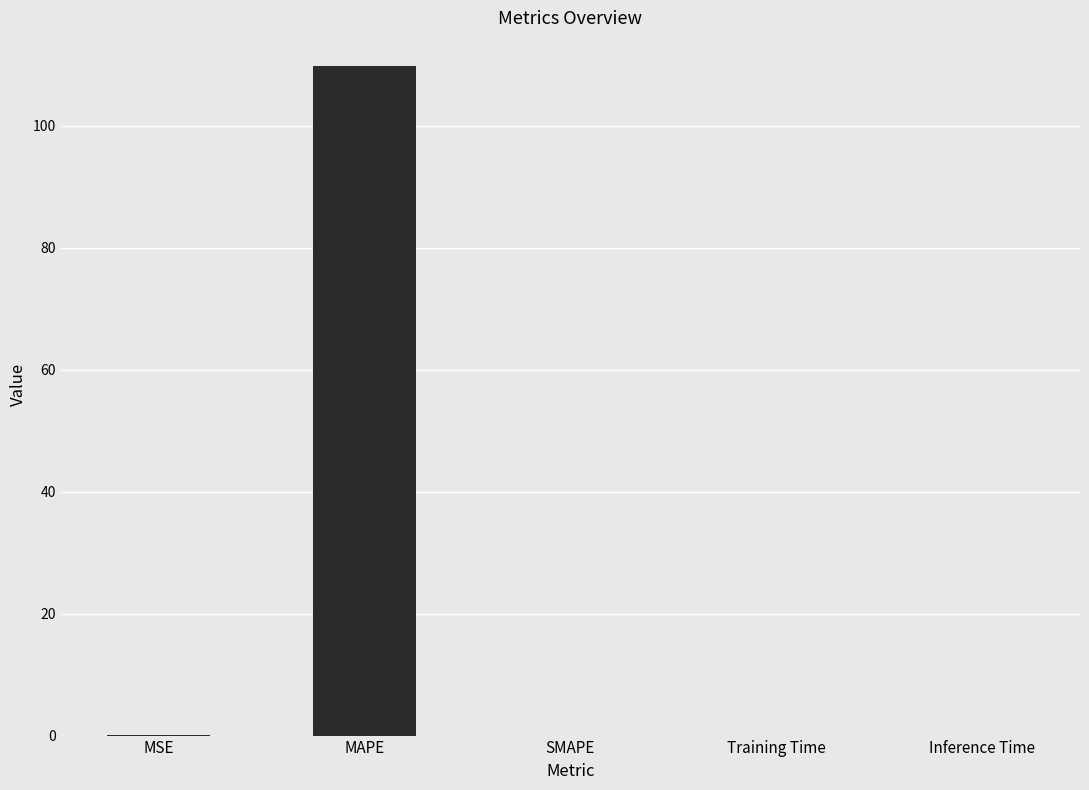

Does the chart contain stacked bars?

No